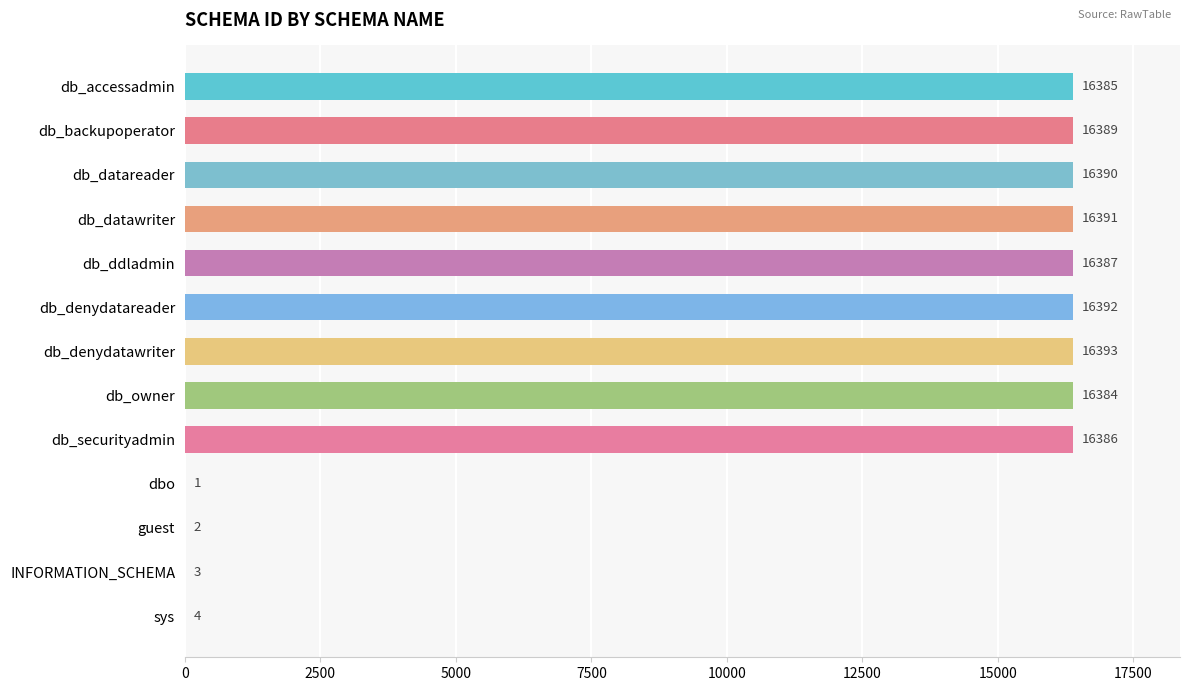

What is the average value?

11347